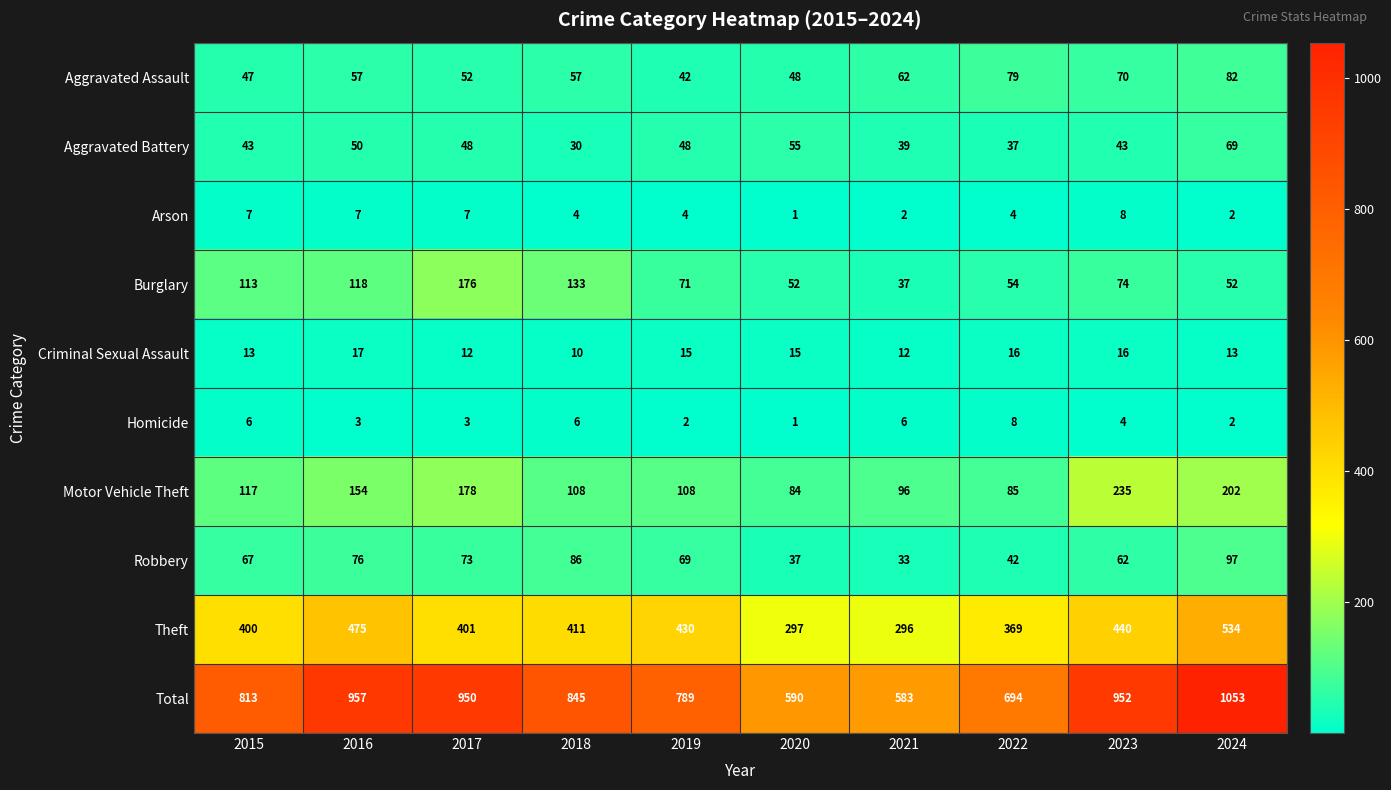

What is the smallest value displayed?

1